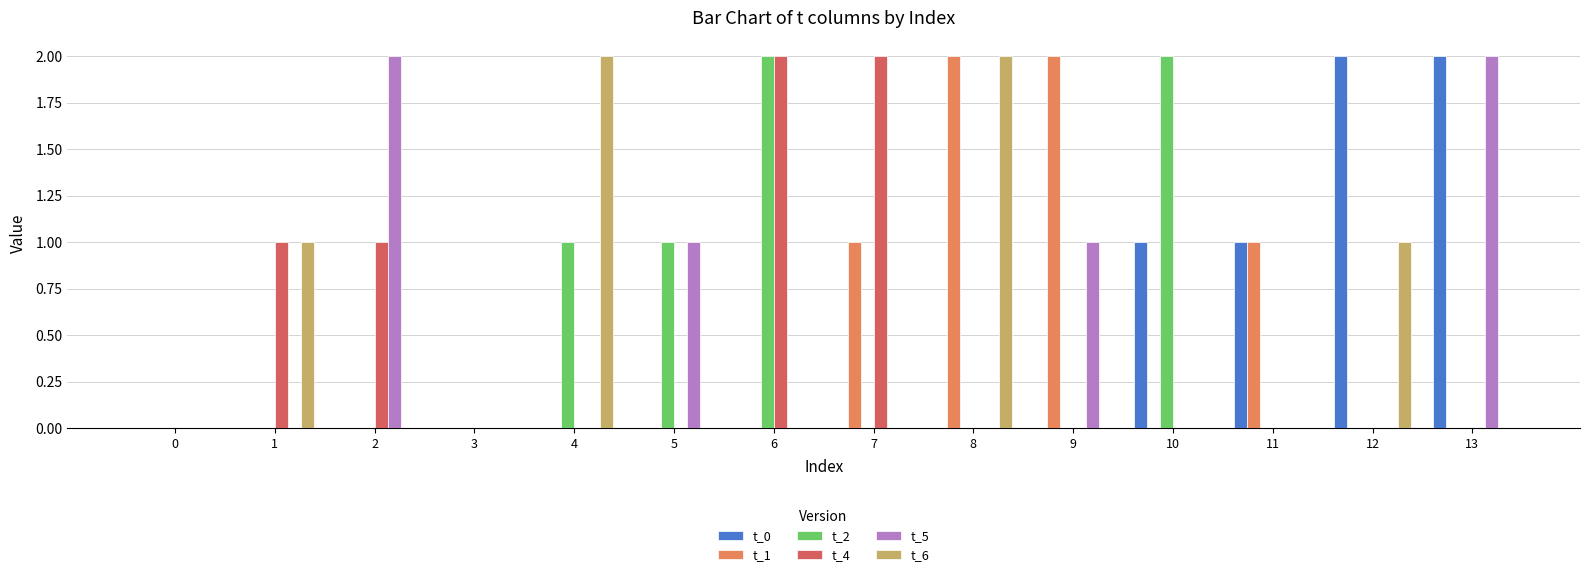

How many distinct data groups are displayed?

6